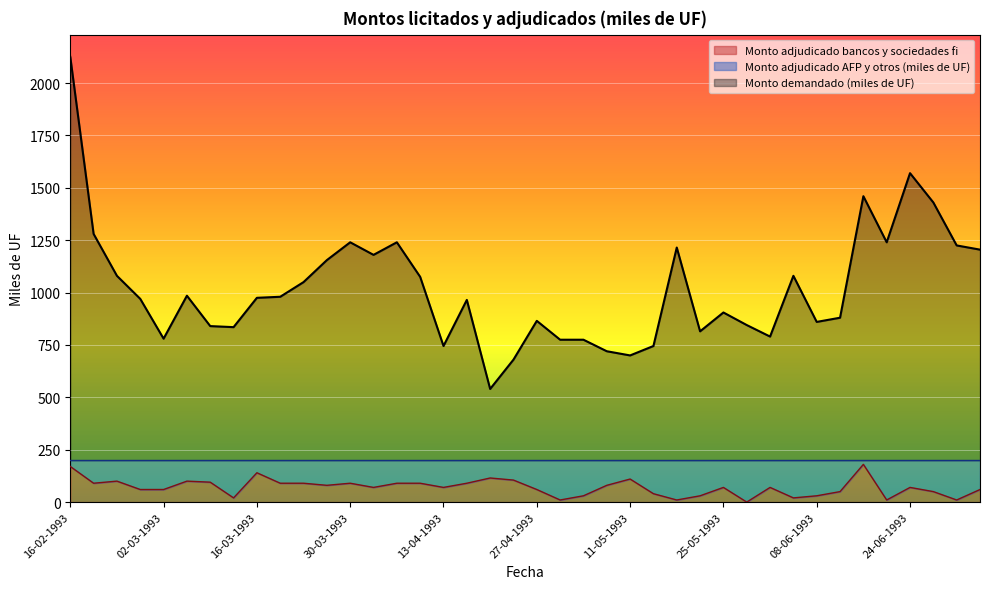

Which series changed the most between 18-03-1993 and 08-07-1993?

Monto demandado (miles de UF)